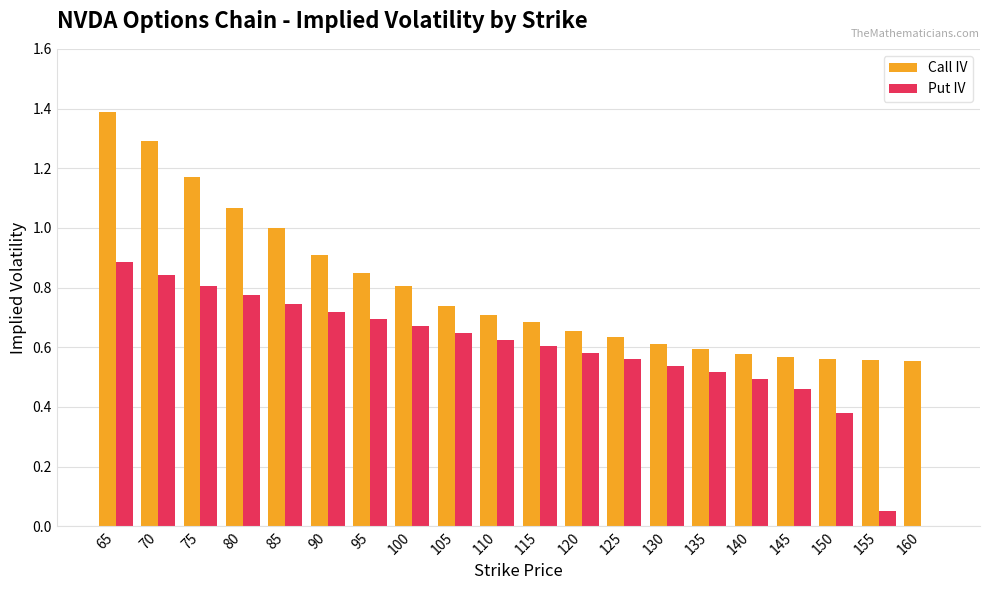

What is the maximum value shown in the chart?

1.4